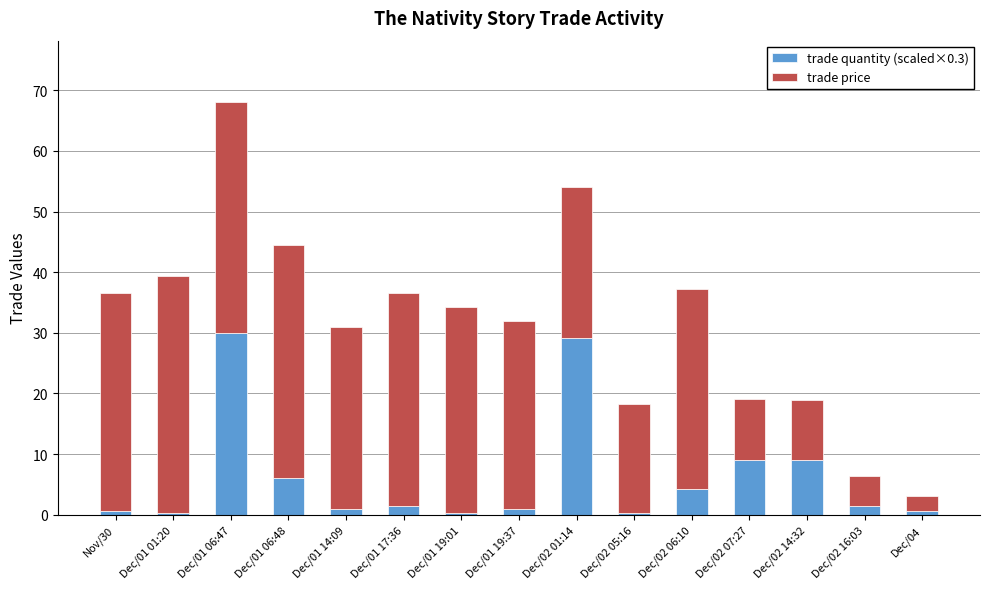

What is the difference between the second highest and minimum values in the trade quantity (scaled×0.3) series?

28.8